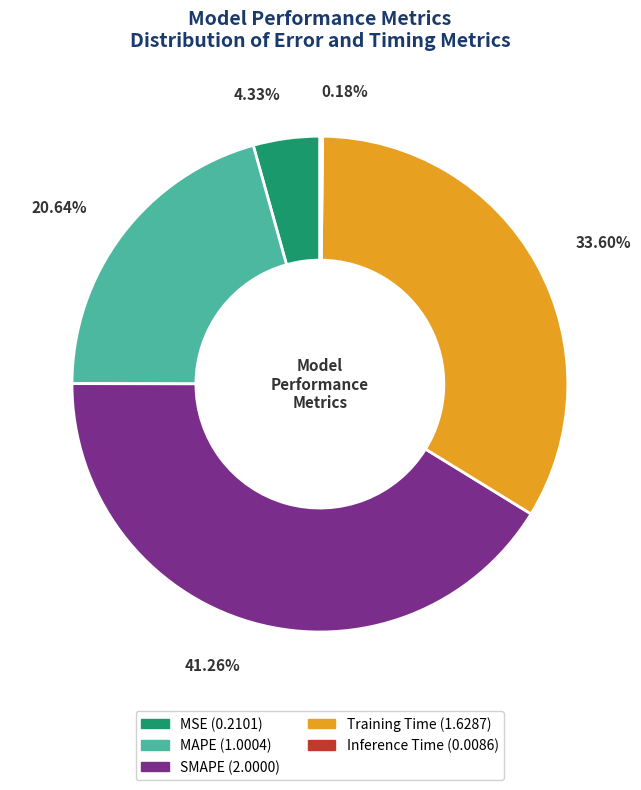

What is the largest slice in the pie chart?

SMAPE